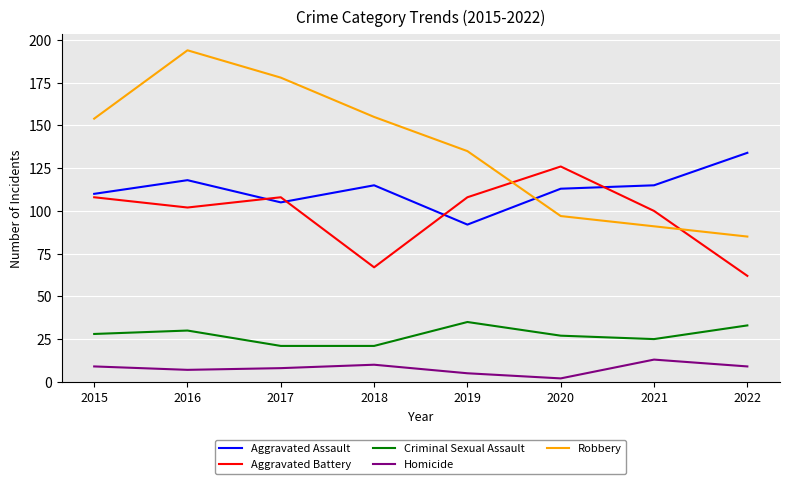

Is the value of Aggravated Battery at 2018 greater than the value of Criminal Sexual Assault at 2018?

Yes